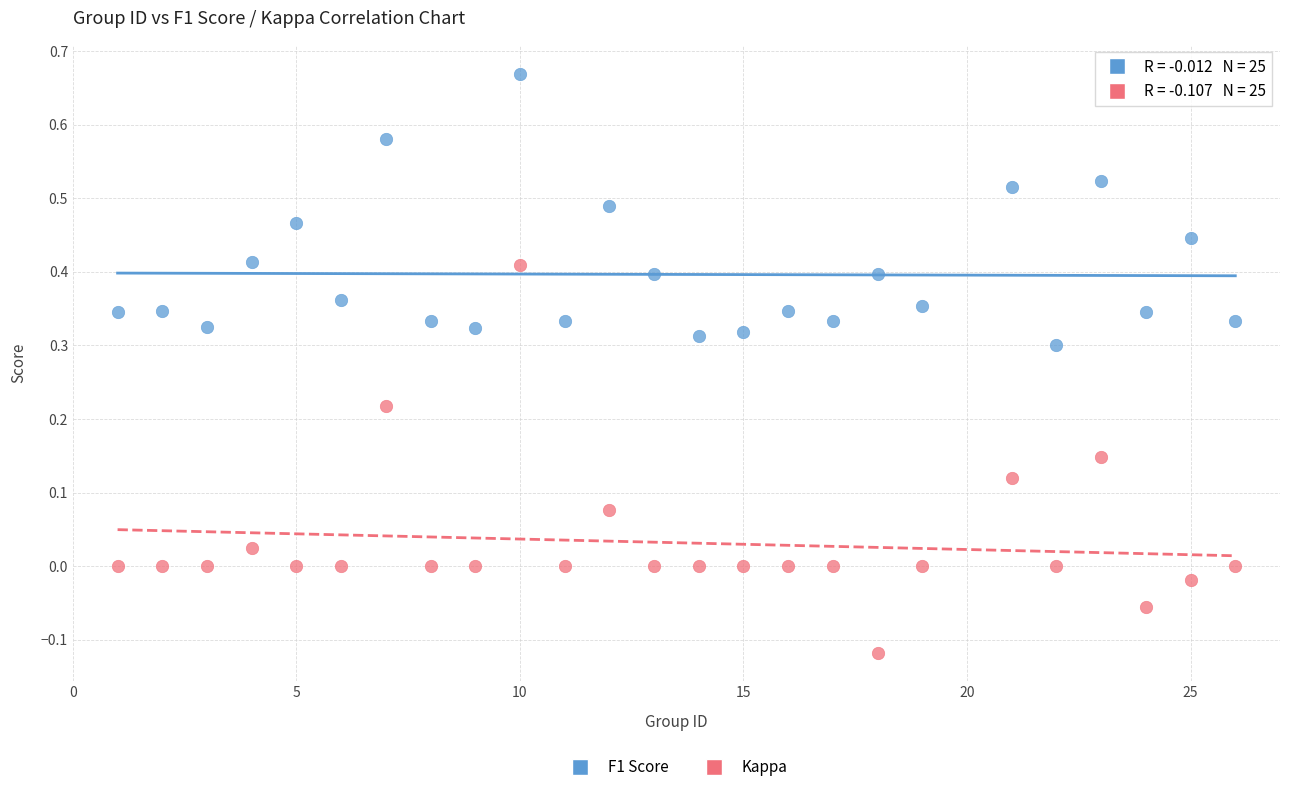

Which series contains the lowest Y value?

Kappa